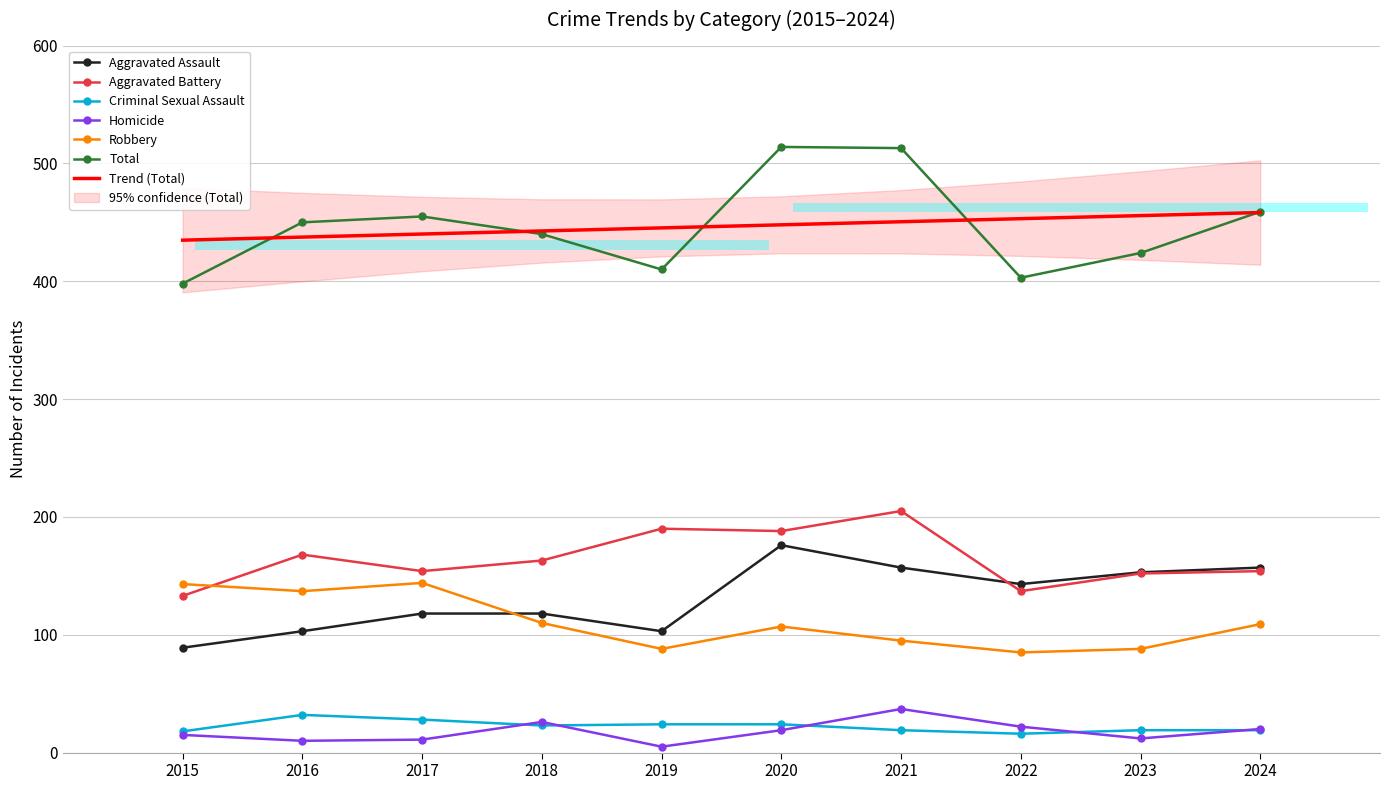

Reading left to right, extract all data points from this chart.

Aggravated Assault: 2015=89	2016=103	2017=118	2018=118	2019=103	2020=176	2021=157	2022=143	2023=153	2024=157
Aggravated Battery: 2015=133	2016=168	2017=154	2018=163	2019=190	2020=188	2021=205	2022=137	2023=152	2024=154
Criminal Sexual Assault: 2015=18	2016=32	2017=28	2018=23	2019=24	2020=24	2021=19	2022=16	2023=19	2024=19
Homicide: 2015=15	2016=10	2017=11	2018=26	2019=5	2020=19	2021=37	2022=22	2023=12	2024=20
Robbery: 2015=143	2016=137	2017=144	2018=110	2019=88	2020=107	2021=95	2022=85	2023=88	2024=109
Total: 2015=398	2016=450	2017=455	2018=440	2019=410	2020=514	2021=513	2022=403	2023=424	2024=459